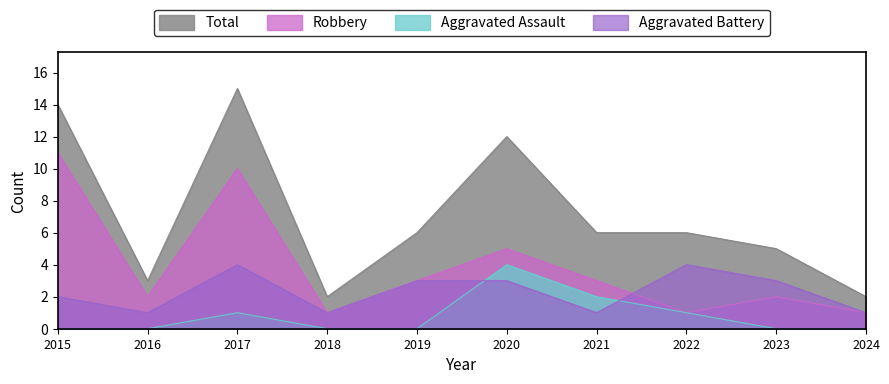

Rank the series at 2015 from highest to lowest value.

Total, Robbery, Aggravated Battery, Aggravated Assault